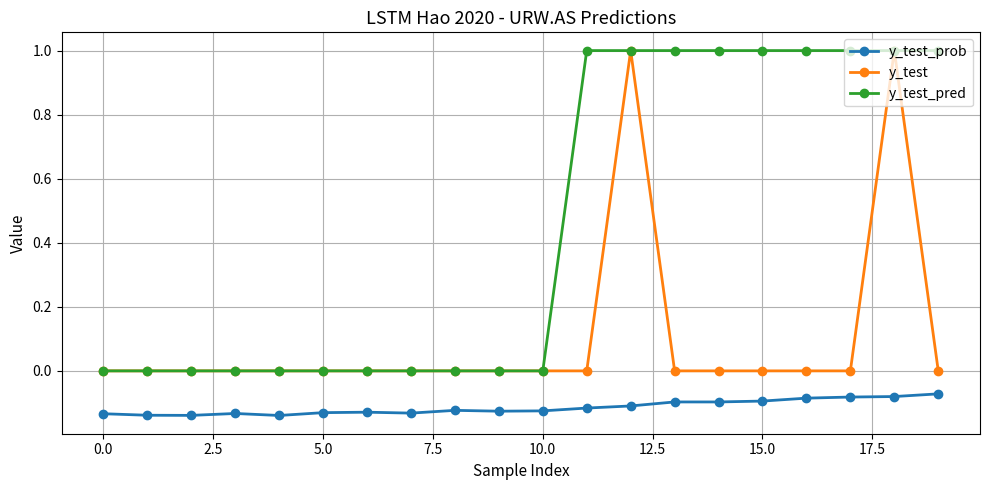

What is the maximum value shown in the chart?

1.0